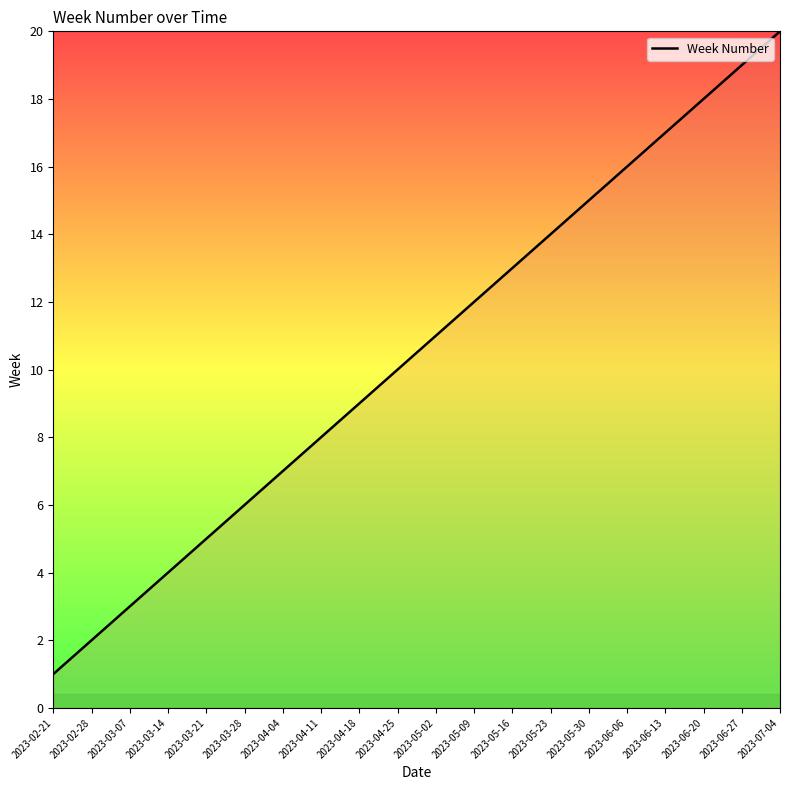

What position from the left is 2023-03-28?

6